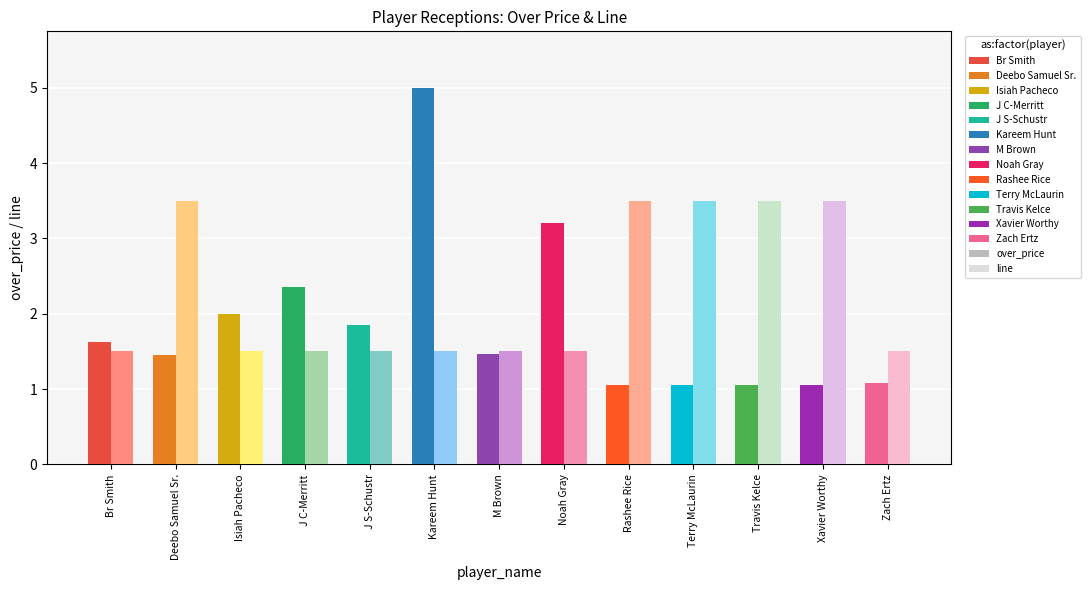

Which category has the highest value in the over_price series?

Kareem Hunt